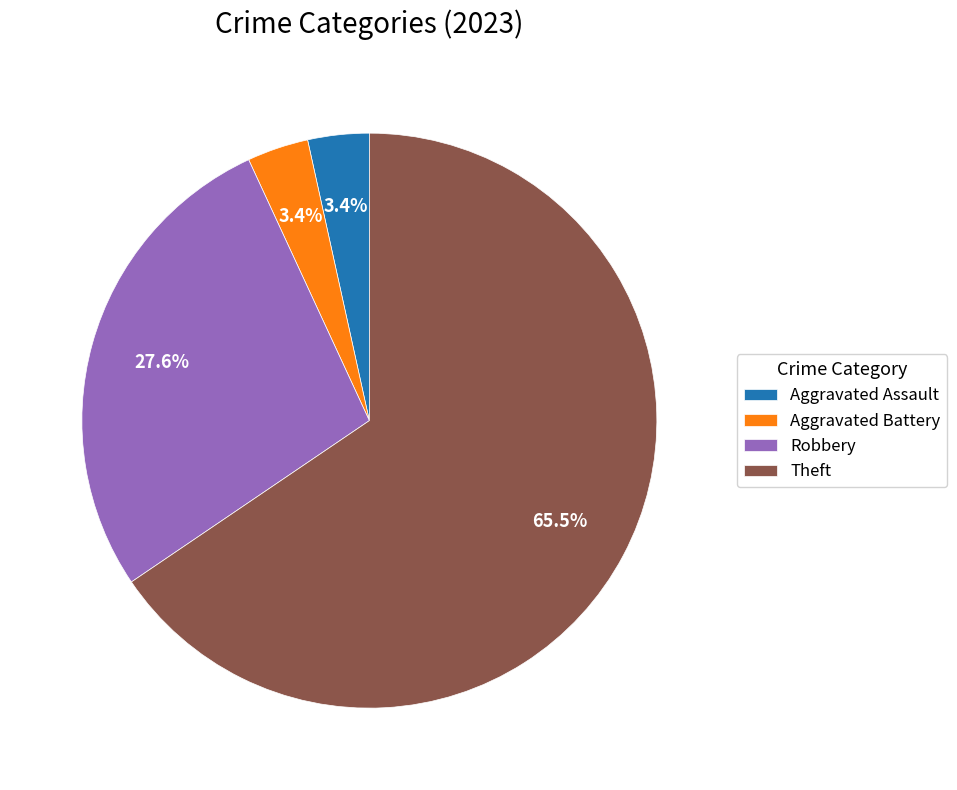

Between Robbery and Aggravated Assault, which is larger?

Robbery